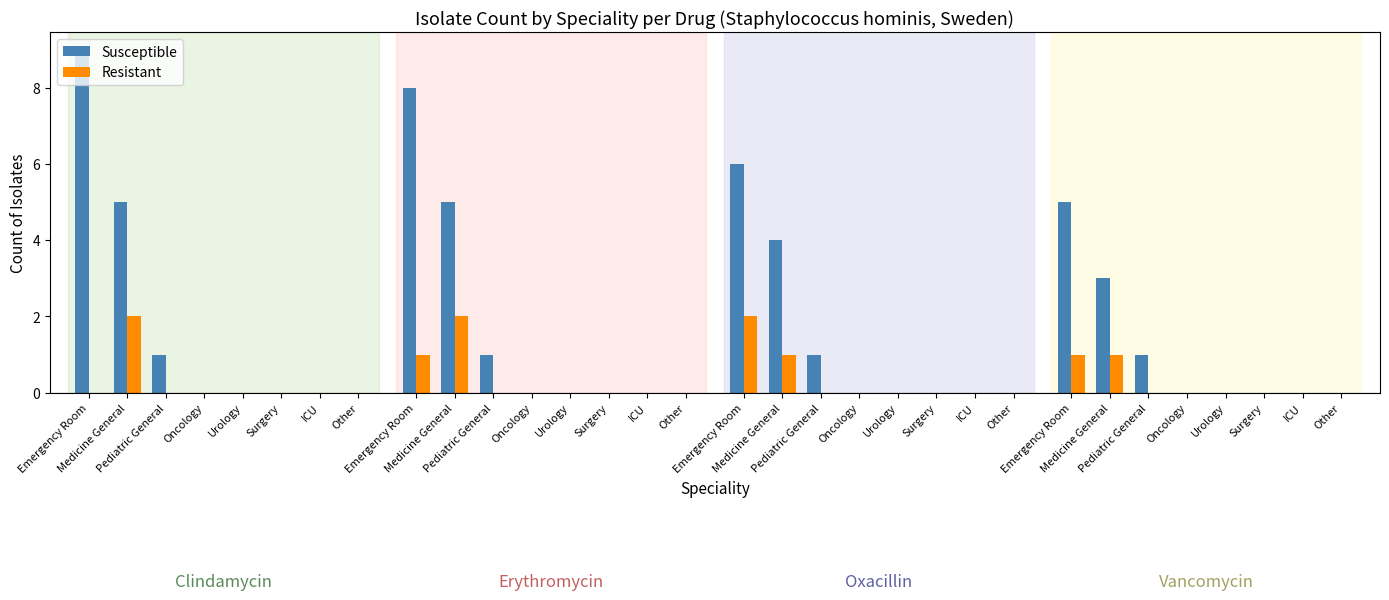

What are all the series names shown in the legend?

Susceptible, Resistant